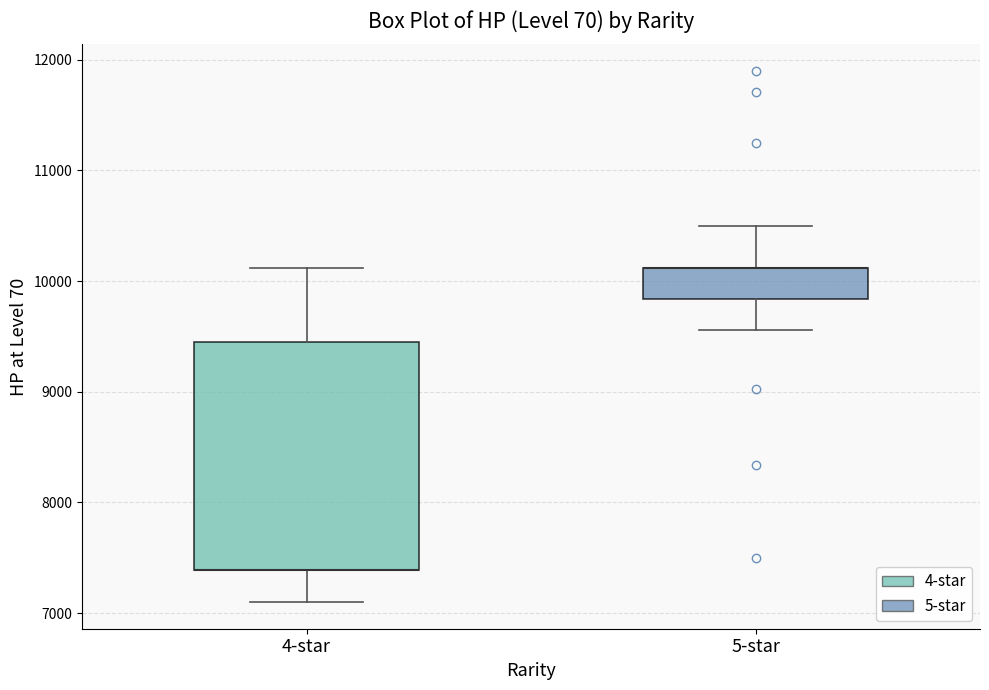

Reading left to right, transcribe this box plot: for each box, give where its median line is, the range the box spans, and where its two whiskers end, as read against the y-axis. The values are not printed on the chart, so give them approximately, as read against the axis.

4-star: median 7400 (drawn on the box's lower edge), box 7400 to 9500, whiskers 7100 to 10100
5-star: median 10100 (drawn on the box's upper edge), box 9800 to 10100, whiskers 9600 to 10500